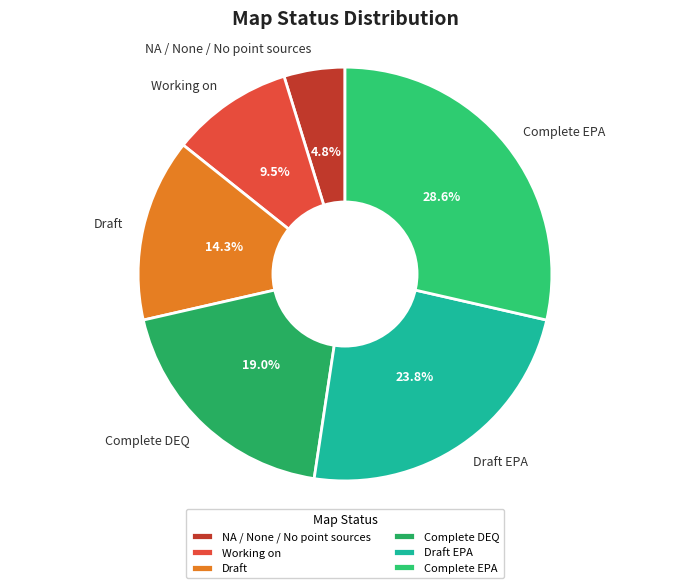

To the nearest percent, what percentage of the pie is Draft EPA?

24%